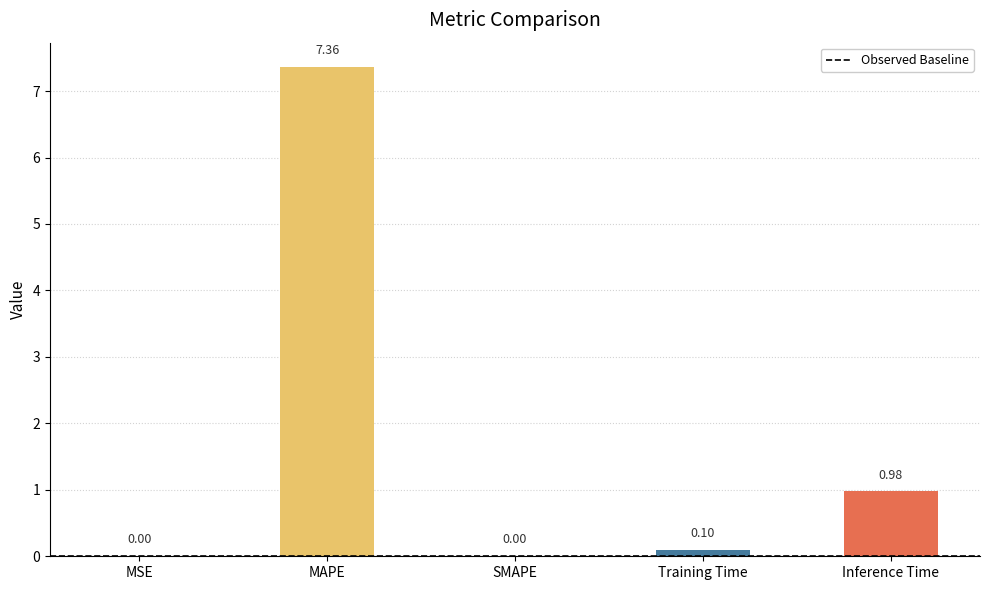

Which category has the highest value across all series?

MAPE